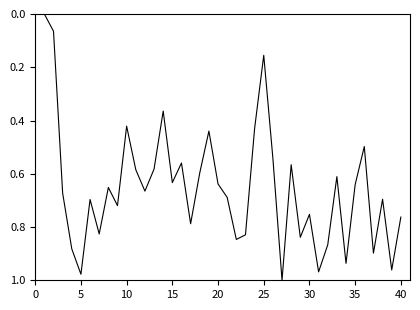

How many lines are shown in the chart?

1